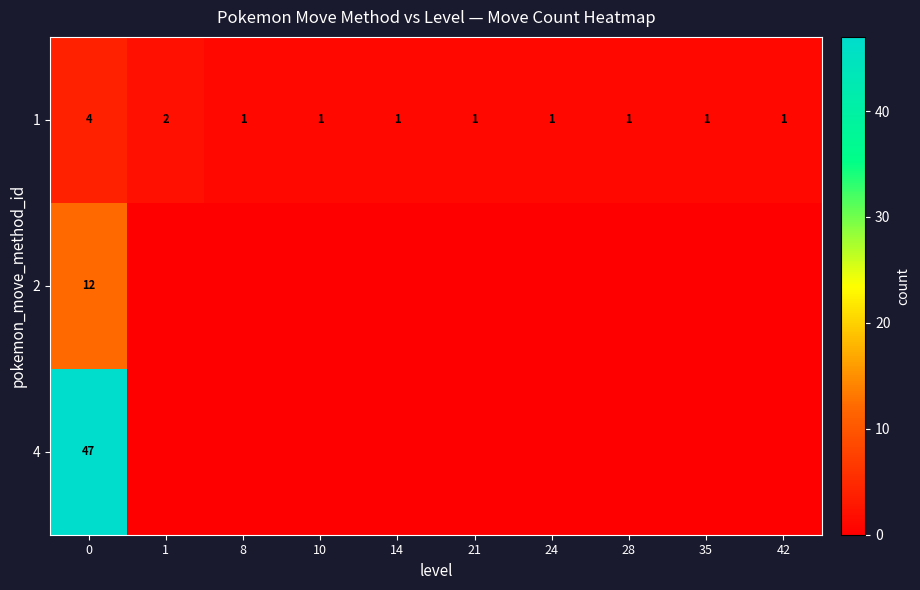

What is the sum of all 1 values?

14